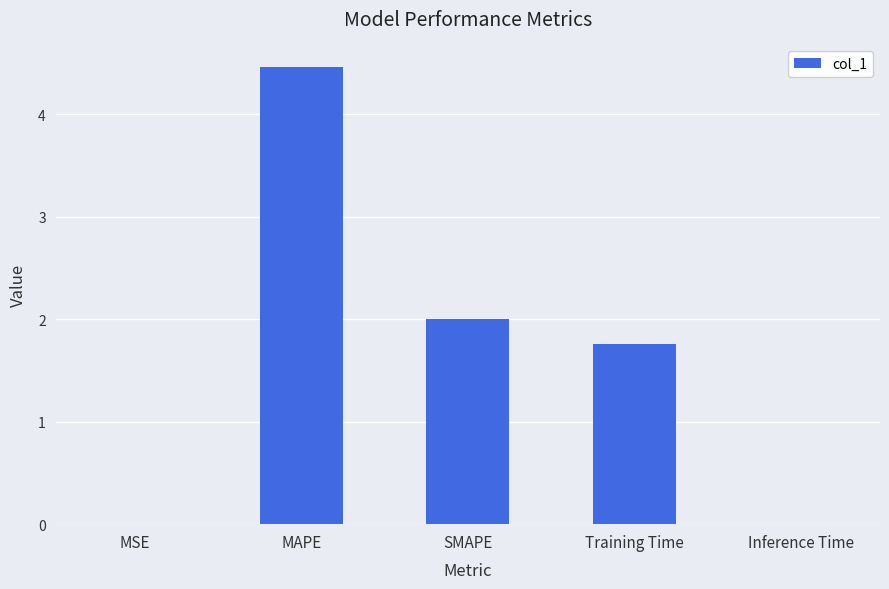

What is the maximum value shown in the chart?

4.5